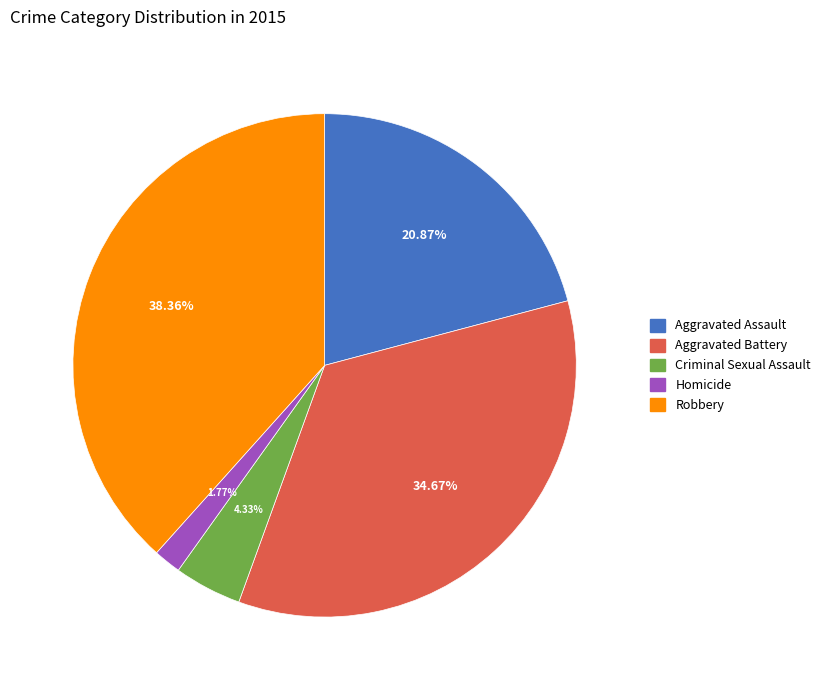

To the nearest percent, what is the difference between the Aggravated Battery and Criminal Sexual Assault slice percentages?

30%